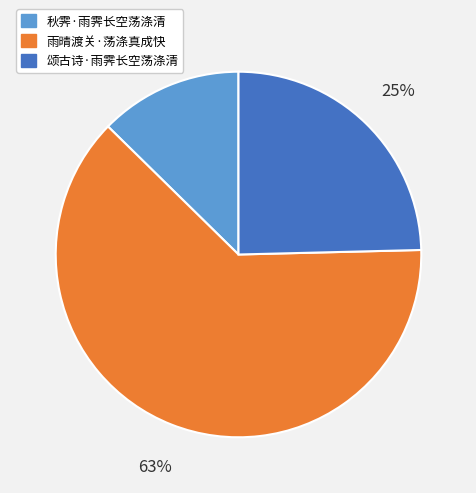

Count the number of slices in the pie.

3